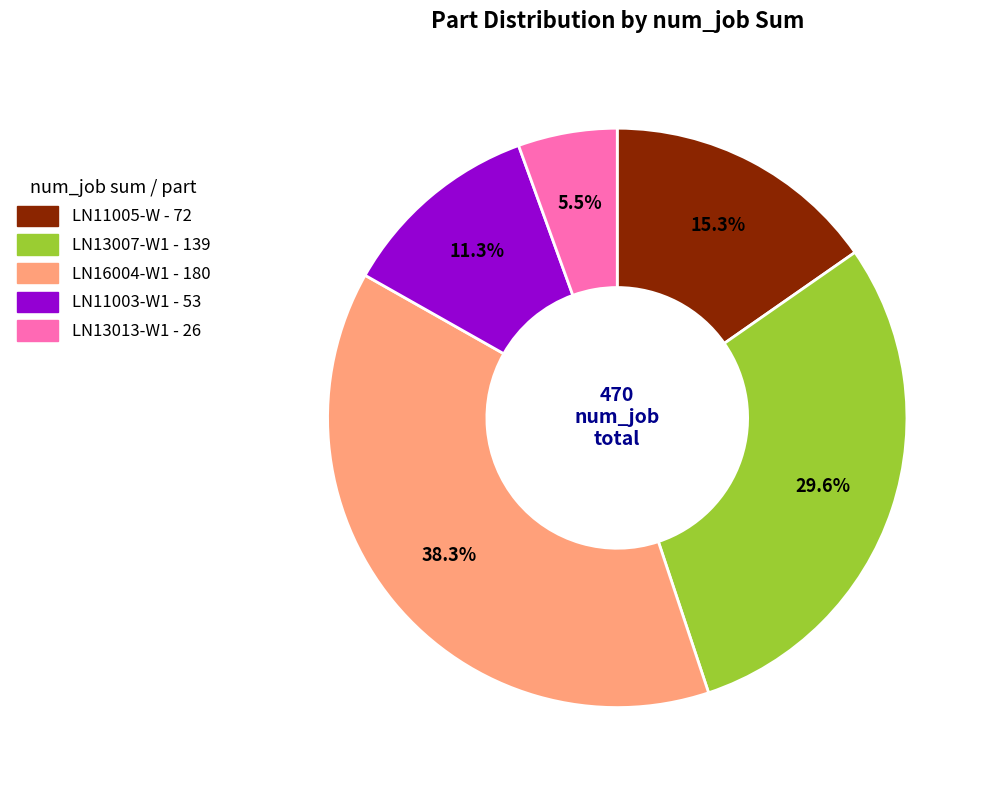

Is LN13007-W1 the majority of the pie?

No